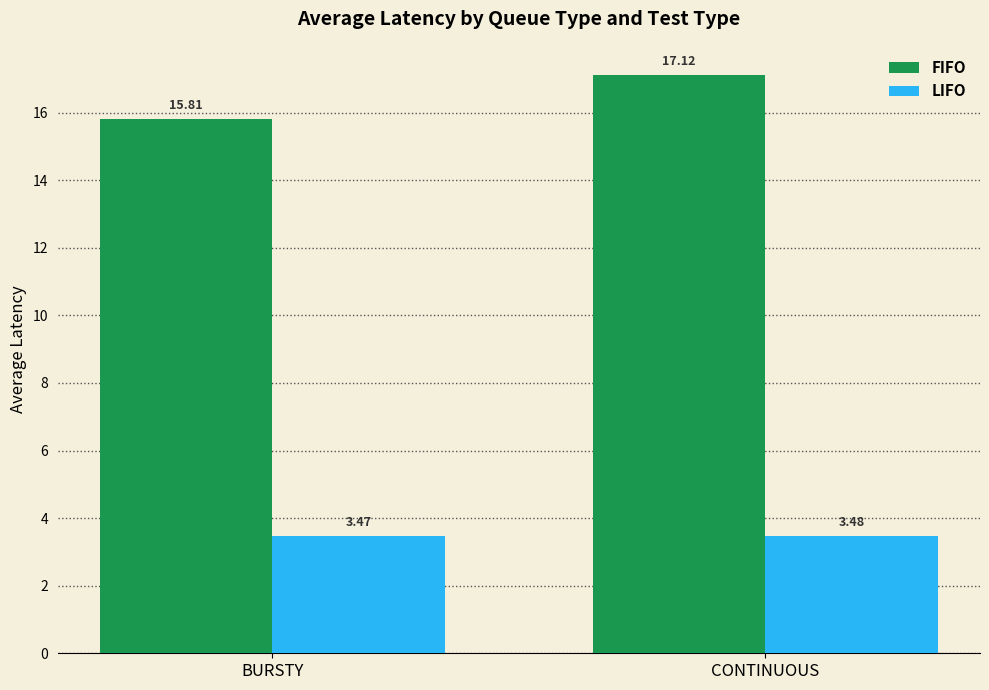

What is the label of the 2nd bar from the left?

CONTINUOUS